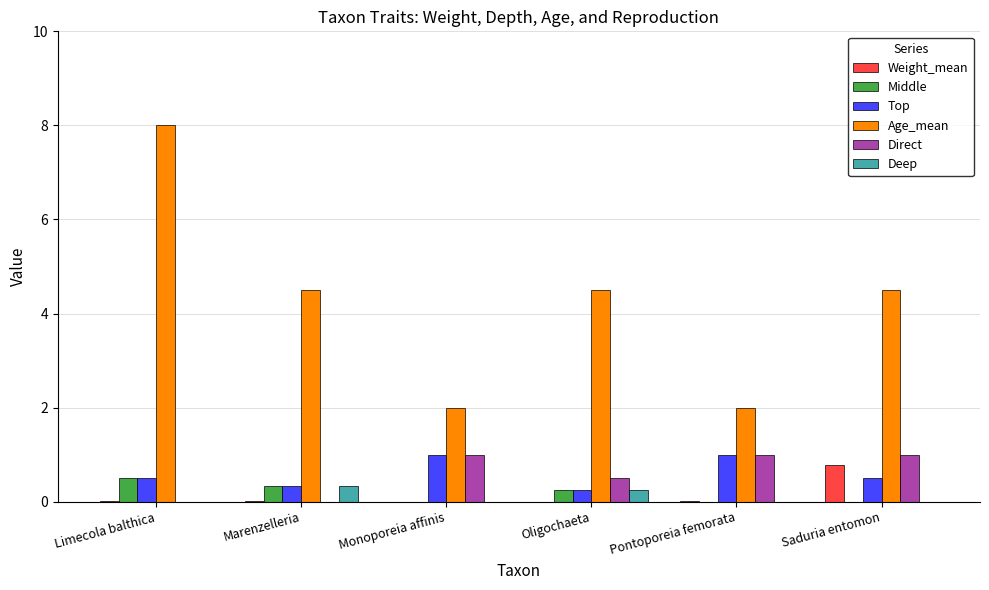

At which category is the sum across all series the highest?

Limecola balthica